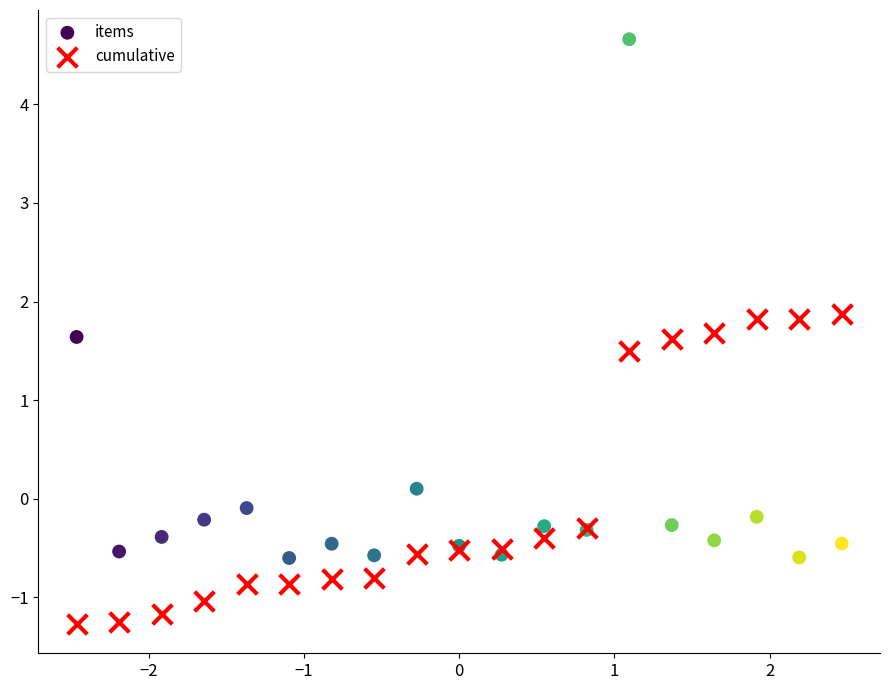

Which series has the largest Y range (max minus min)?

items